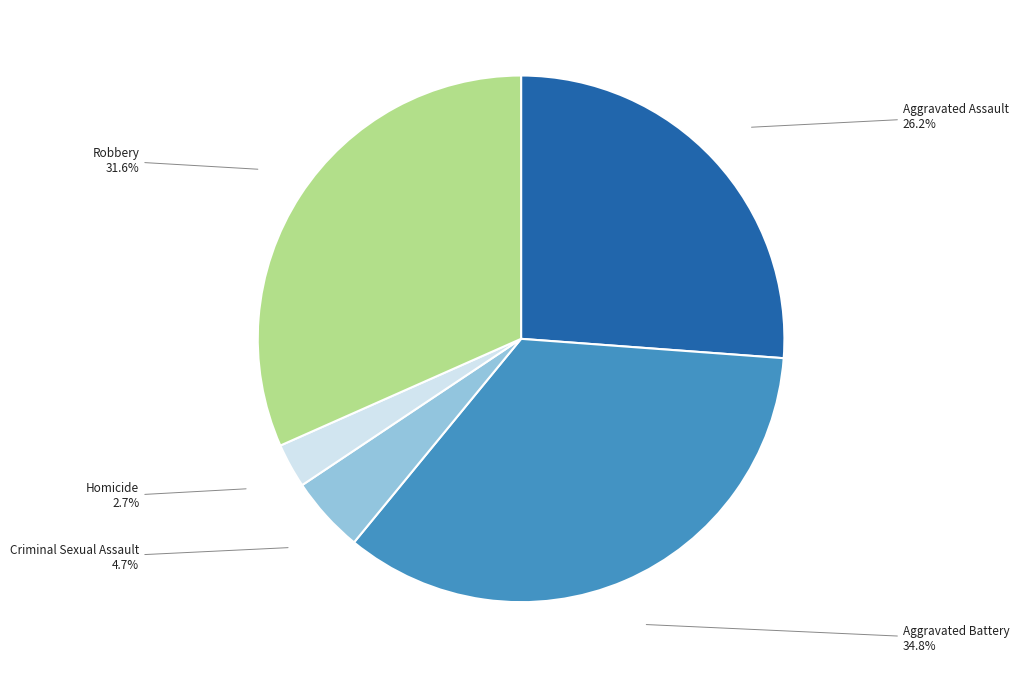

Combined, do Homicide and Criminal Sexual Assault account for over 50%?

No